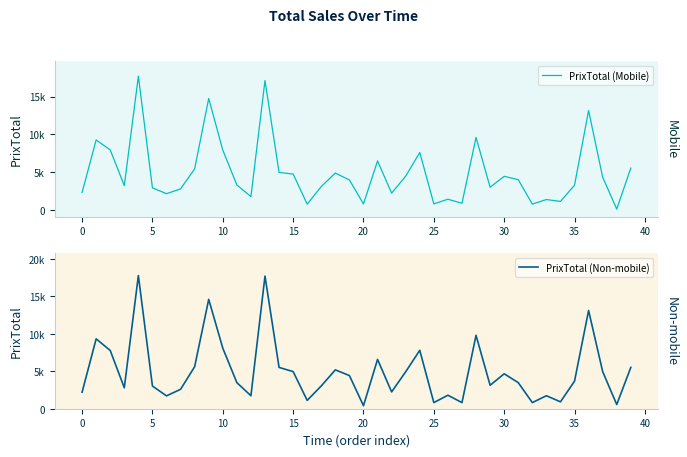

What is the maximum value for PrixTotal (Mobile)?

17681.8